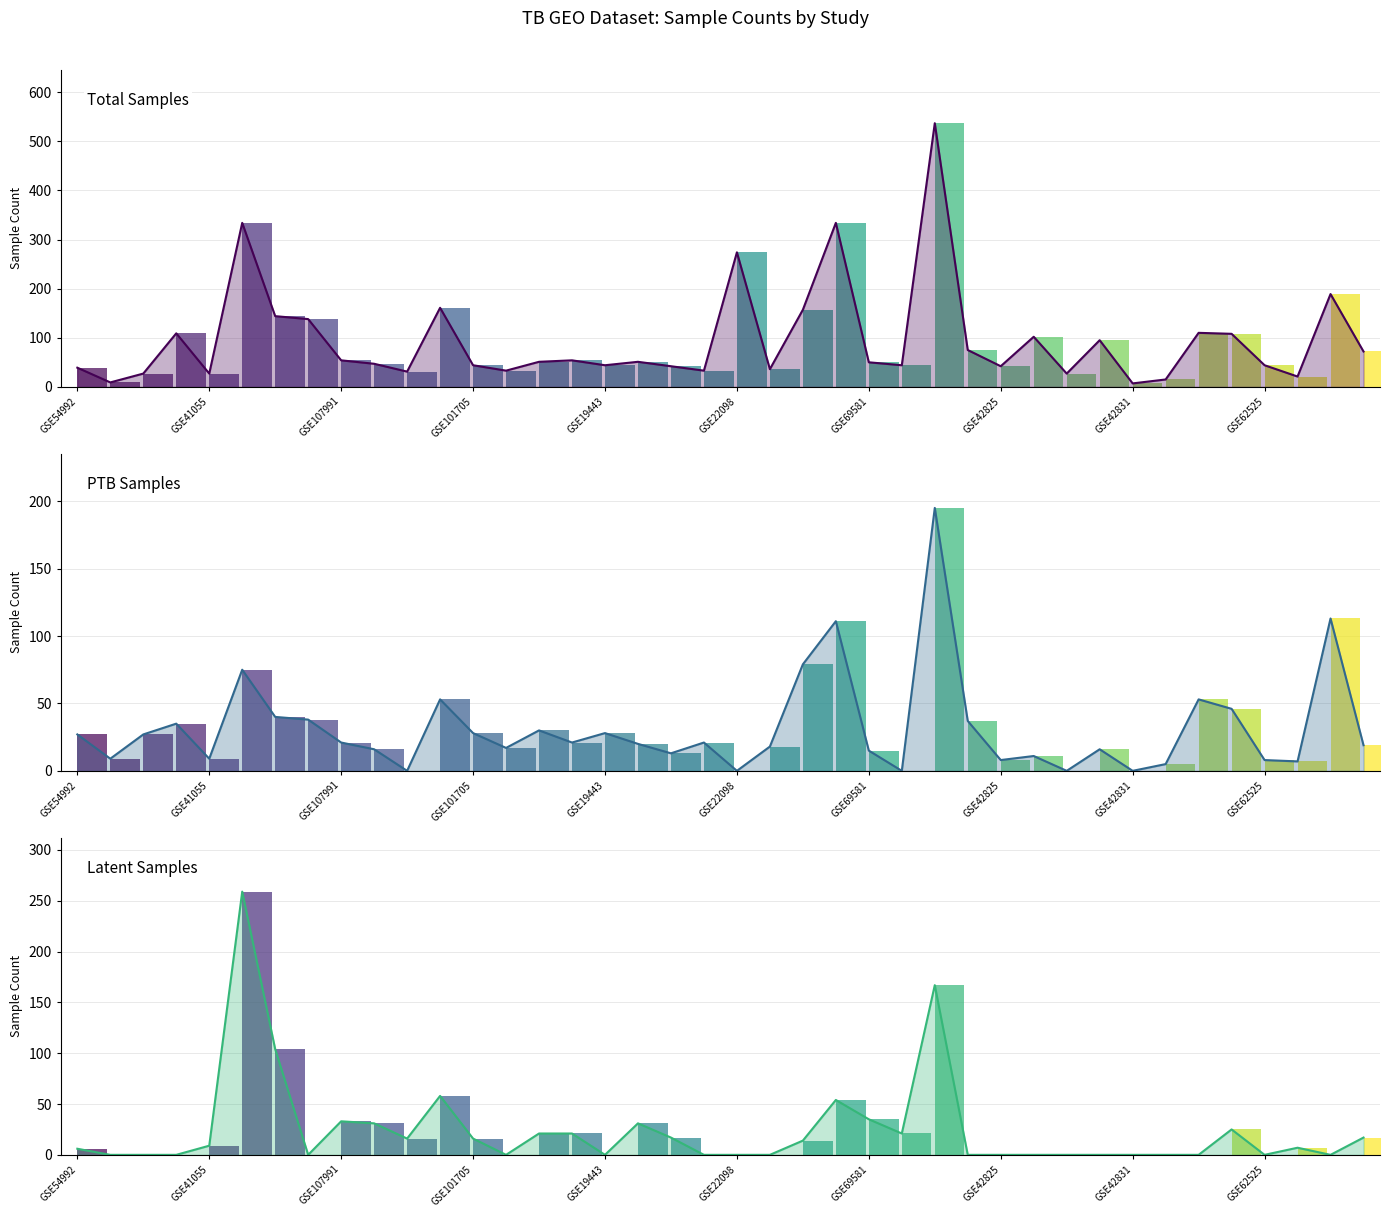

True or false: Latent (line) and Total (line) cross at least once.

False